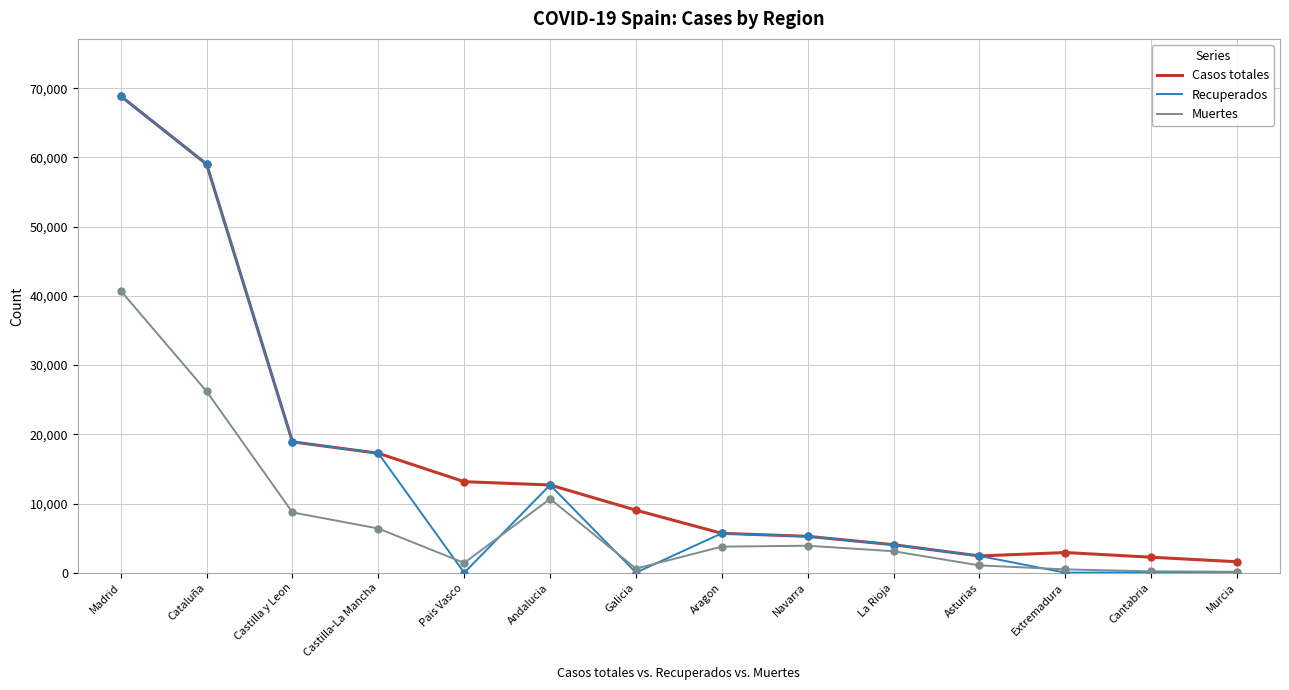

Is the value of Casos totales at La Rioja greater than the value of Recuperados at Asturias?

Yes